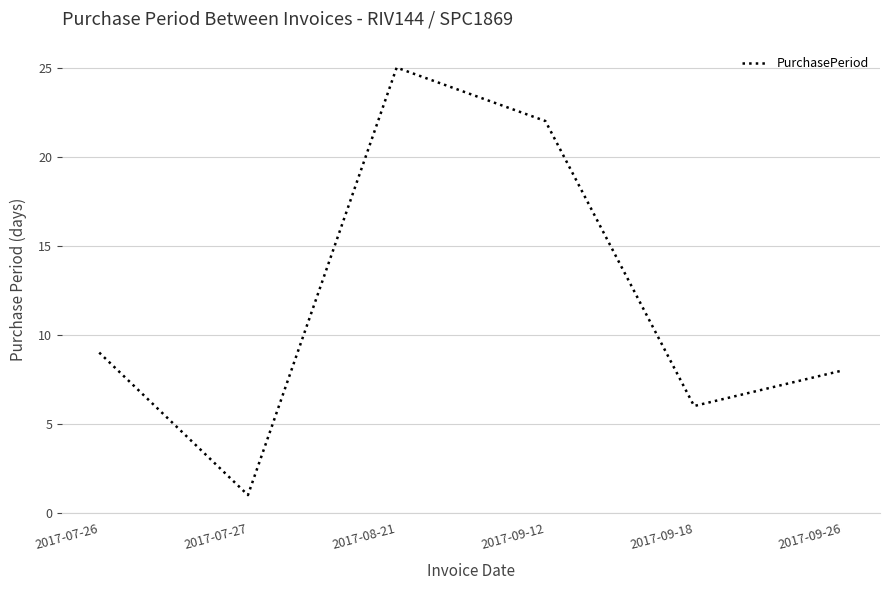

What is the difference between the values at 2017-09-18 and 2017-08-21?

19